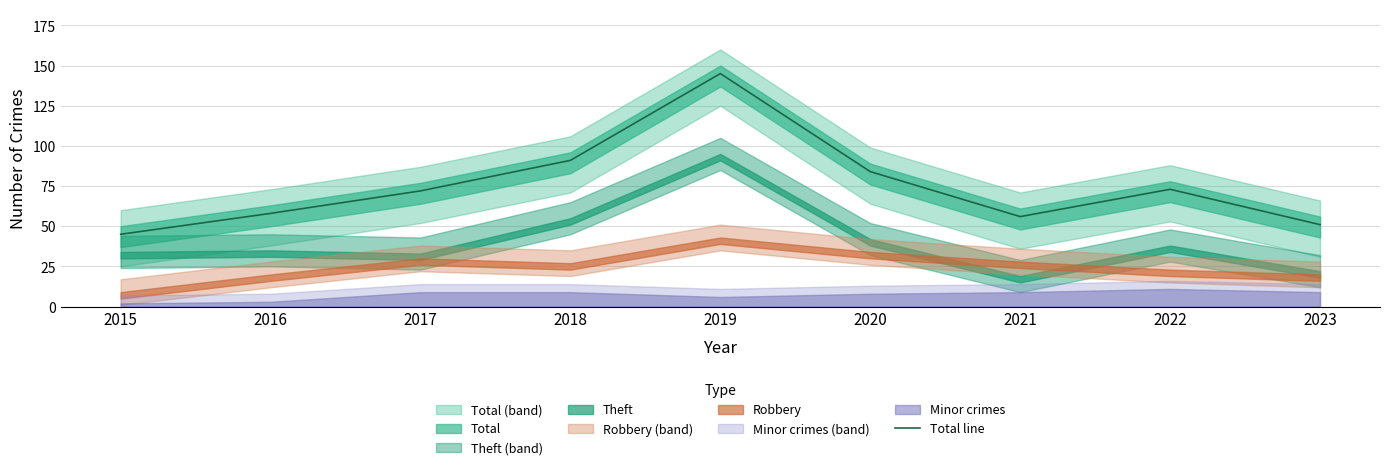

Where does the data first go above 72?

2018